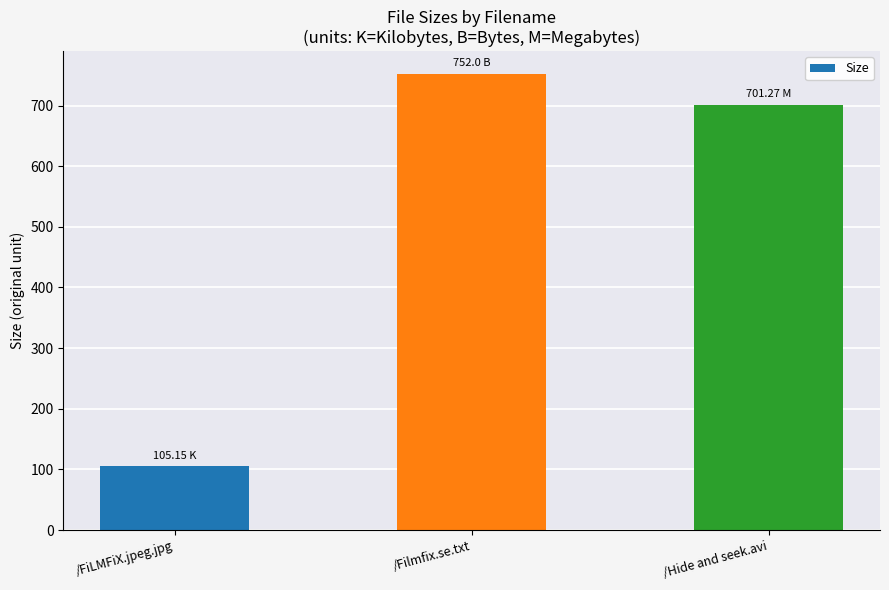

Which label corresponds to the largest value in the chart?

/Filmfix.se.txt